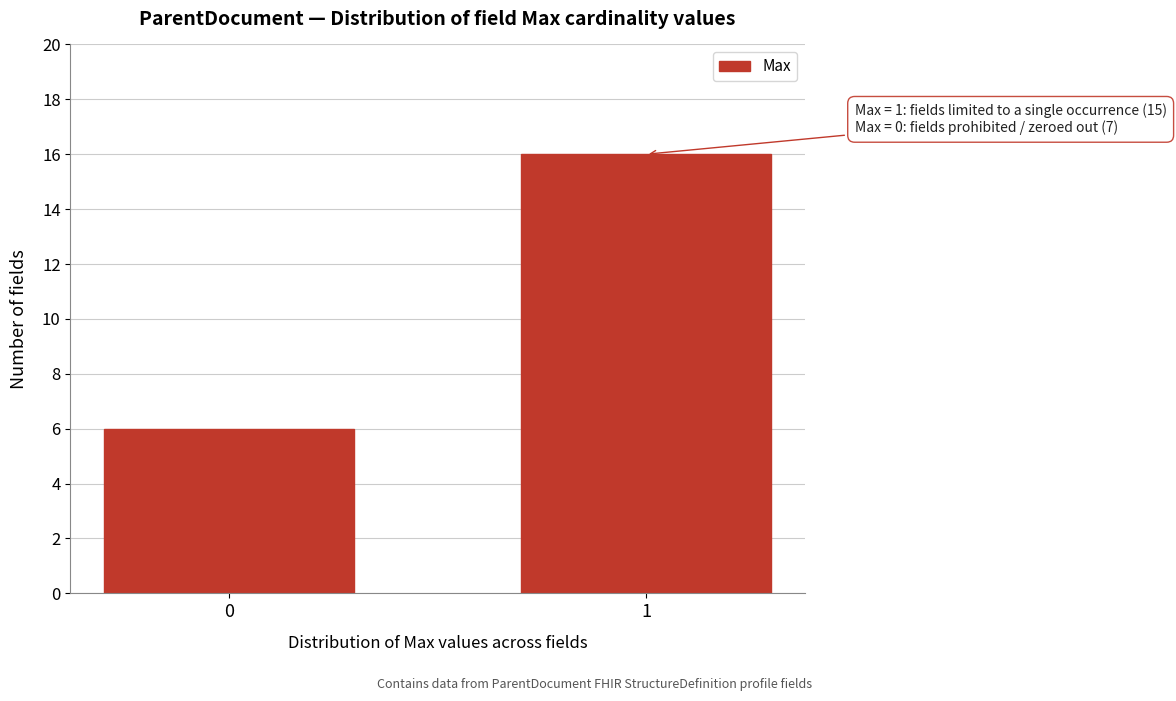

Reading left to right, what are all the values shown in this chart?

0=6	1=16